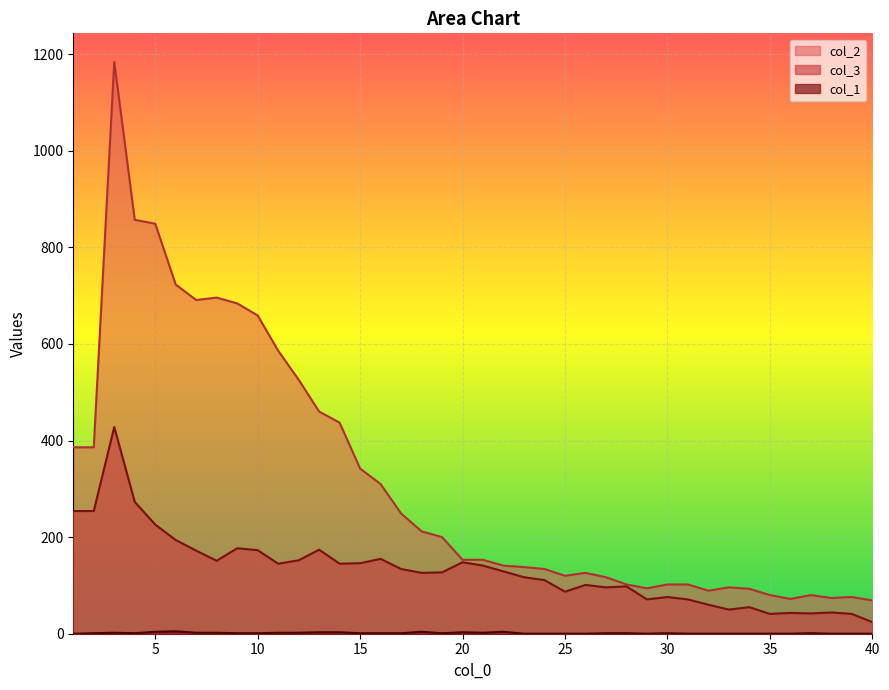

What is the total value across all series at 2?

641